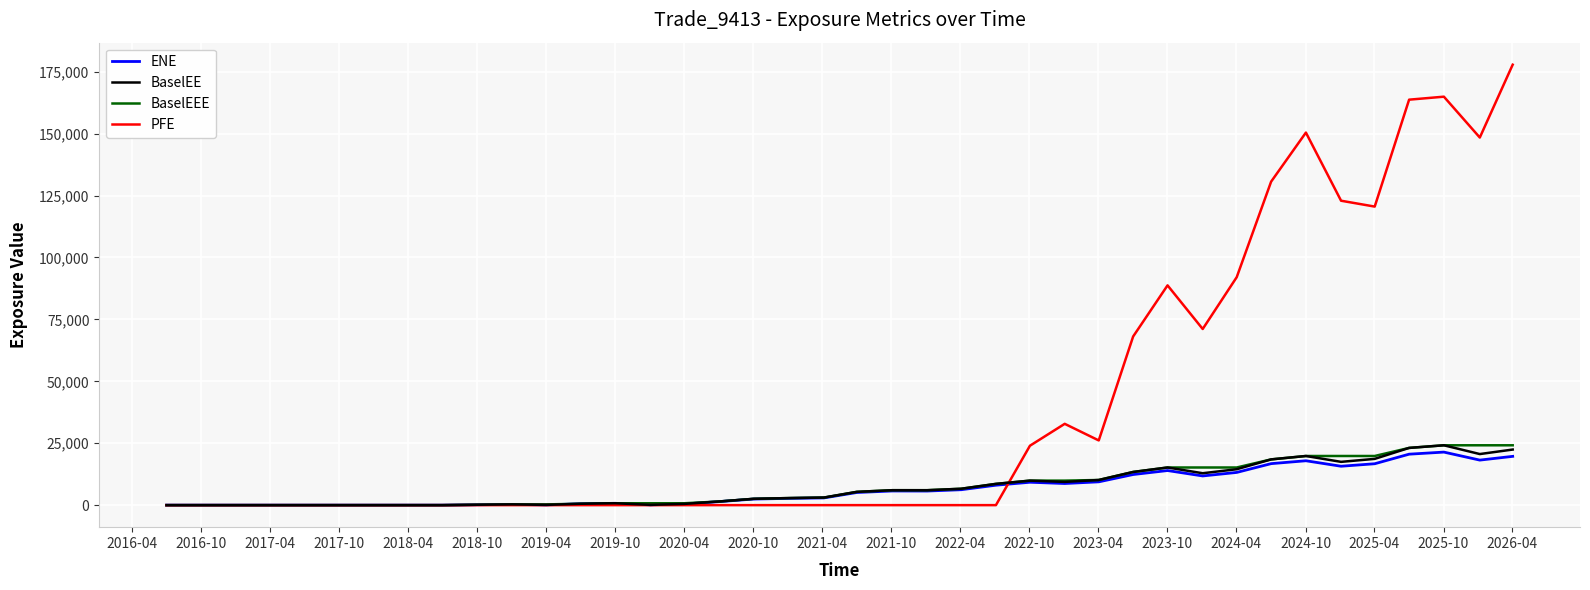

Which series has the widest spread of values?

PFE